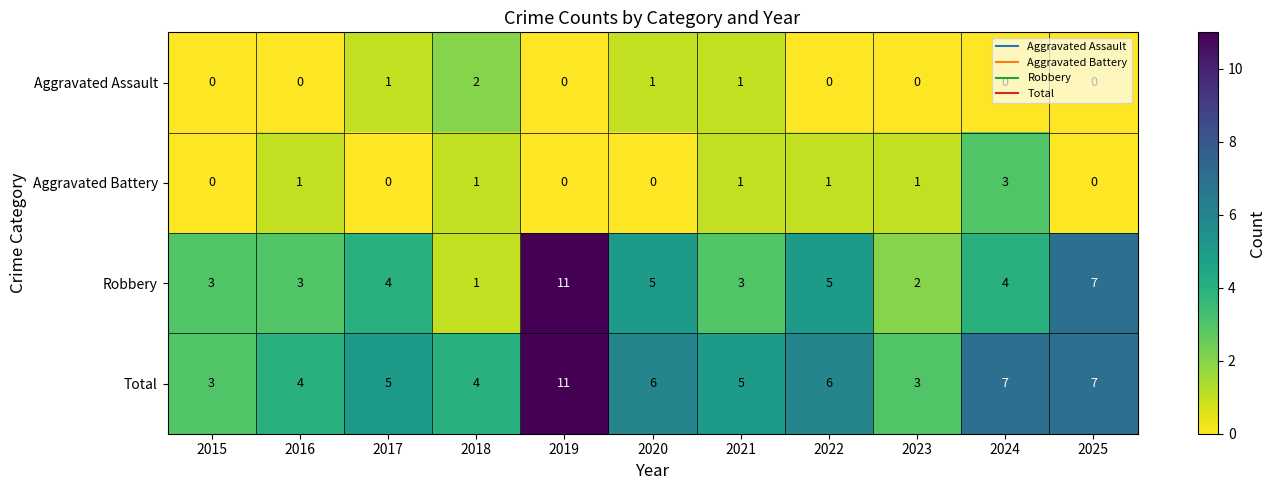

Which series has the largest total across all categories?

Total